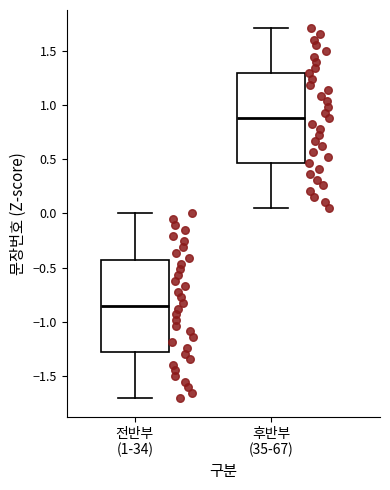

Reading left to right, read every box against the y-axis: the position of its median line, the range the box covers, and the ends of its whiskers. The values are not printed on the chart, so give them approximately, as read against the axis.

전반부 (1-34): median -0.85, box -1.30 to -0.45, whiskers -1.70 to 0.00
후반부 (35-67): median 0.90, box 0.45 to 1.30, whiskers 0.05 to 1.70